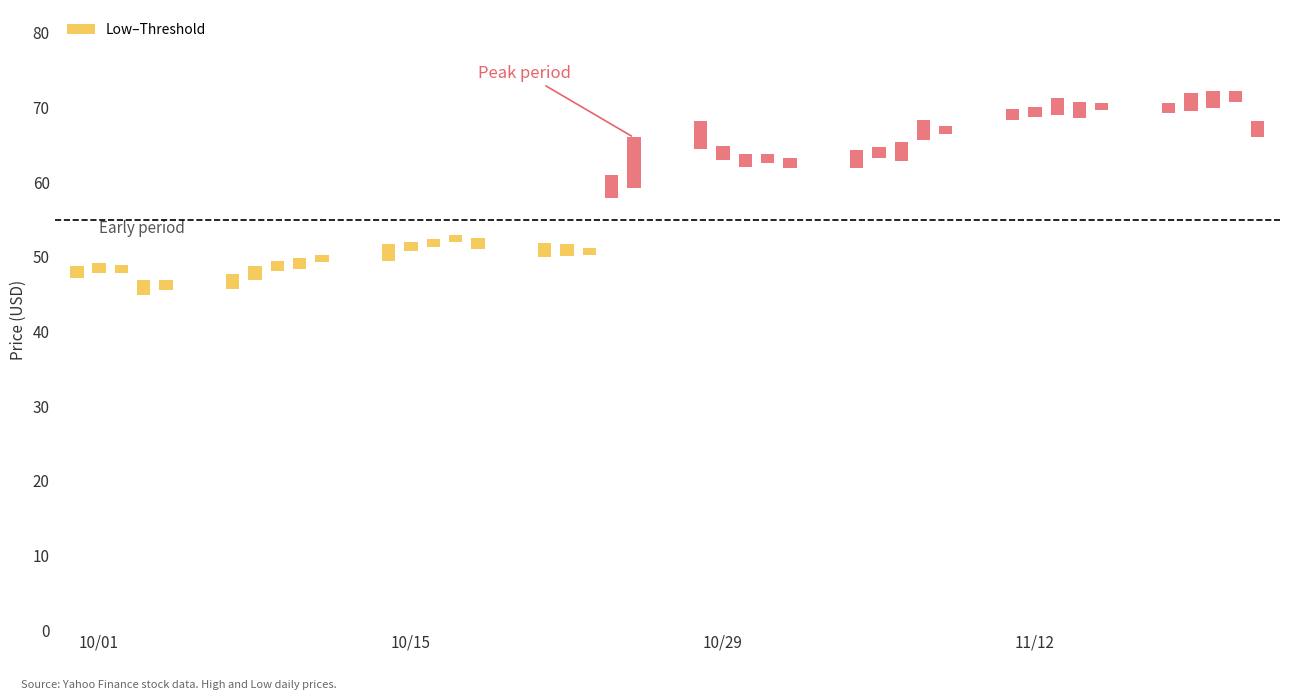

Is the value of High at 30 greater than the value of Low at 25?

Yes